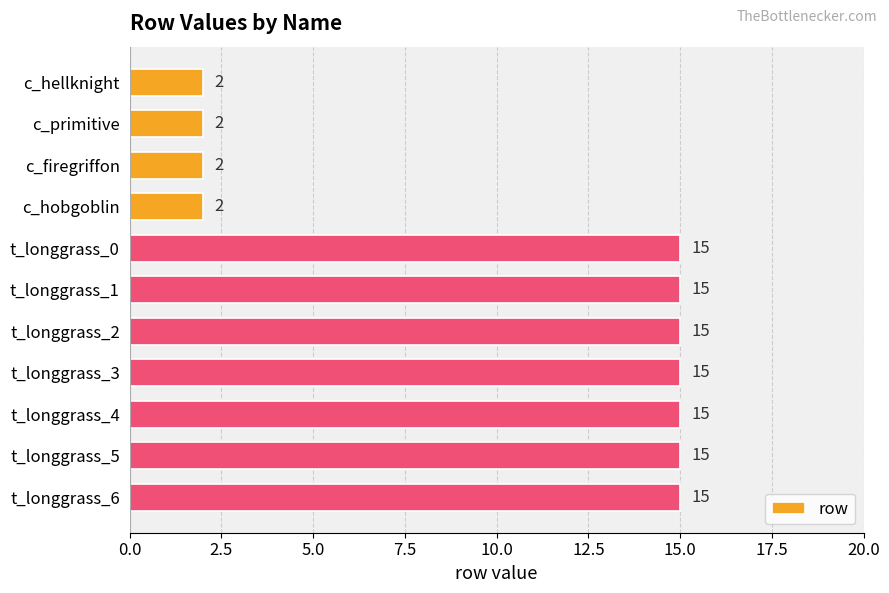

Reading top to bottom, transcribe all the data shown in this chart.

2	2	2	2	15	15	15	15	15	15	15